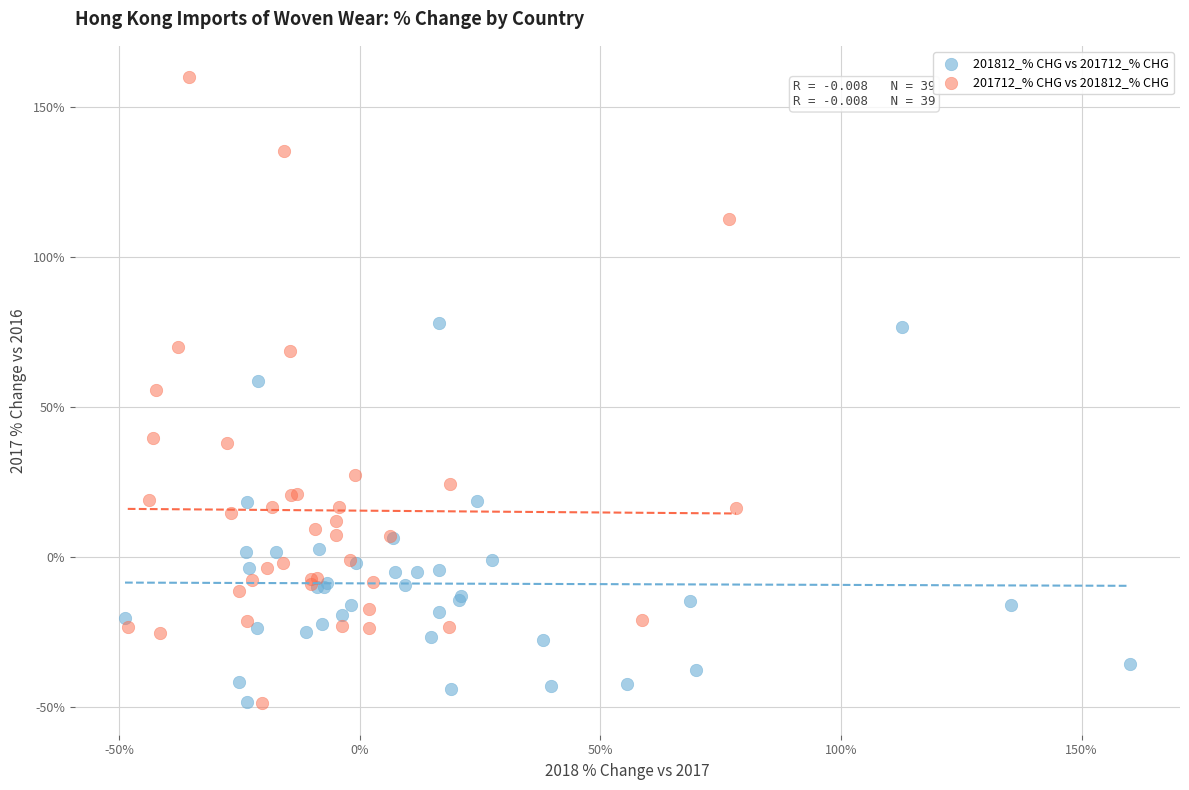

Which series contains the highest Y value?

201712_% CHG vs 201812_% CHG